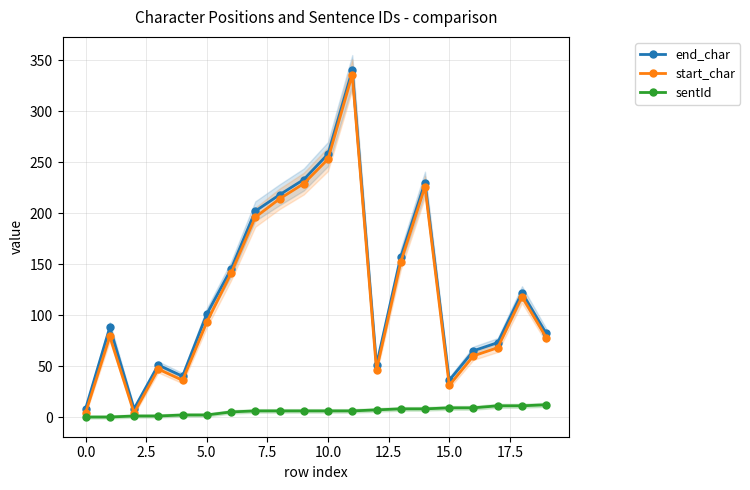

How many categories are shown in the chart?

20